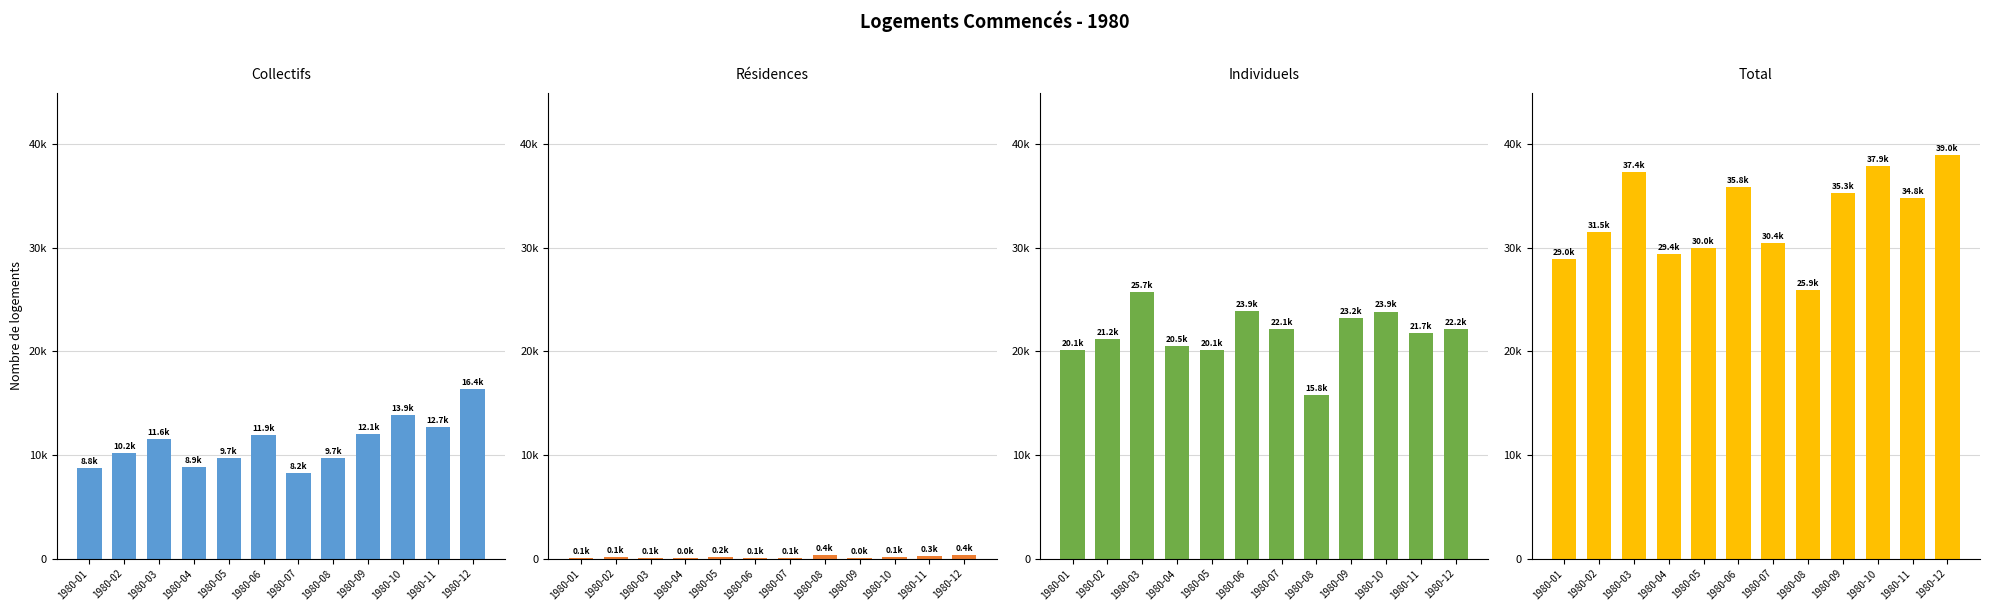

What is the sum of all Individuels values?

260543